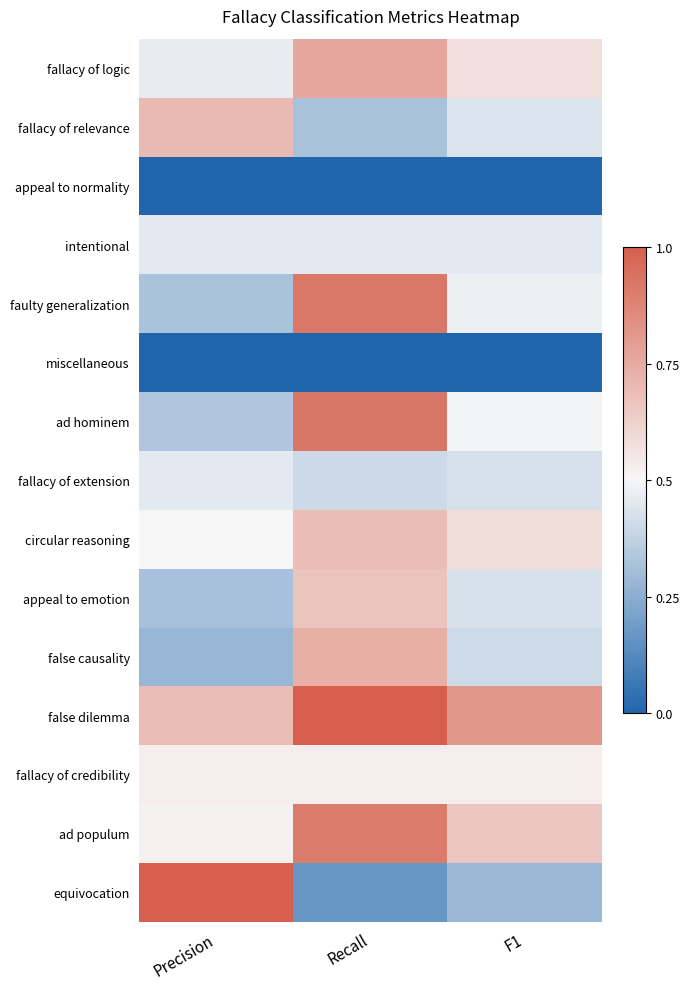

Which label corresponds to the largest value in the chart?

Recall